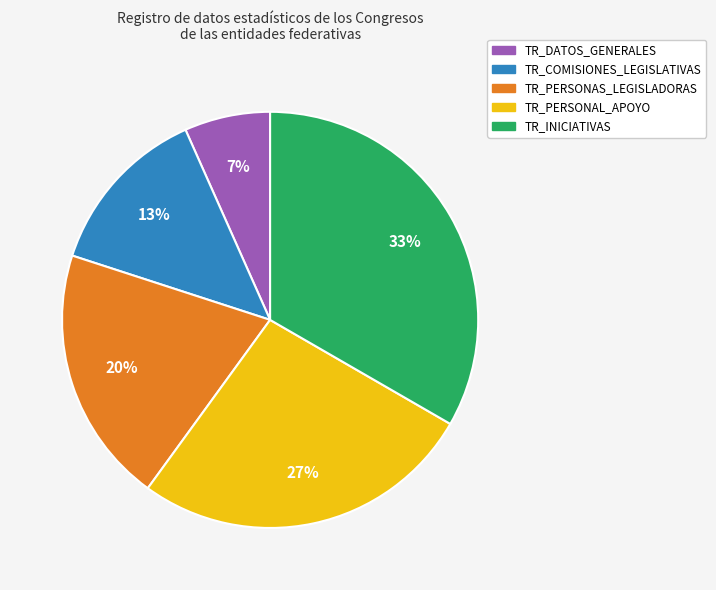

Combined, do TR_PERSONAL_APOYO and TR_INICIATIVAS account for over 50%?

Yes